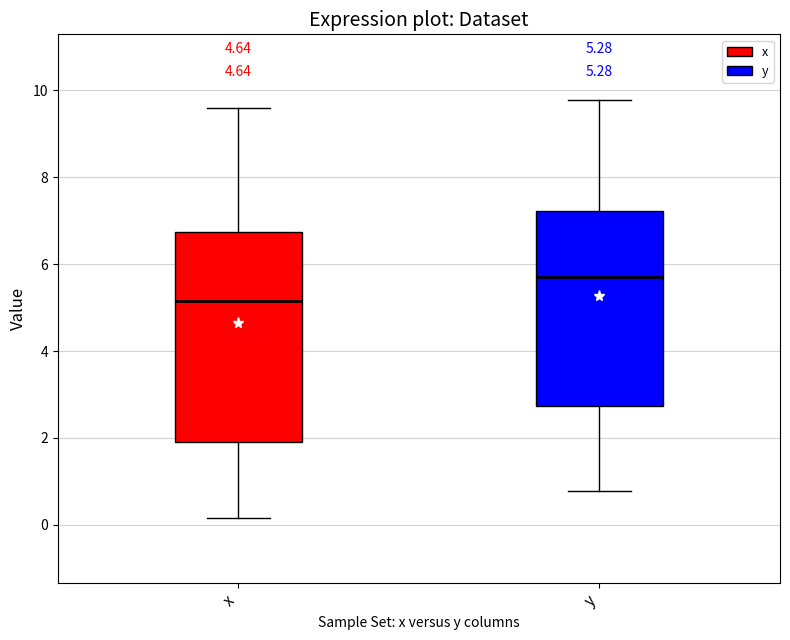

Which box is the tallest, from its lower edge to its upper edge?

x